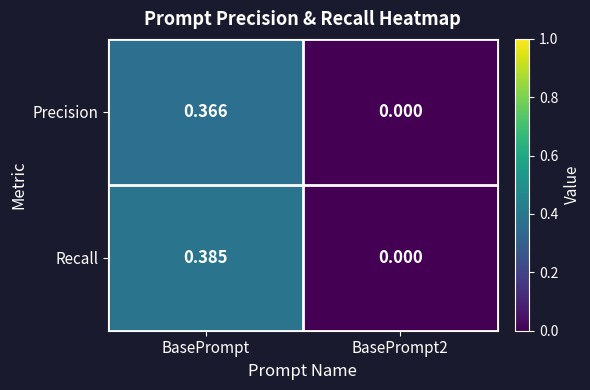

At which category is the sum across all series the highest?

BasePrompt